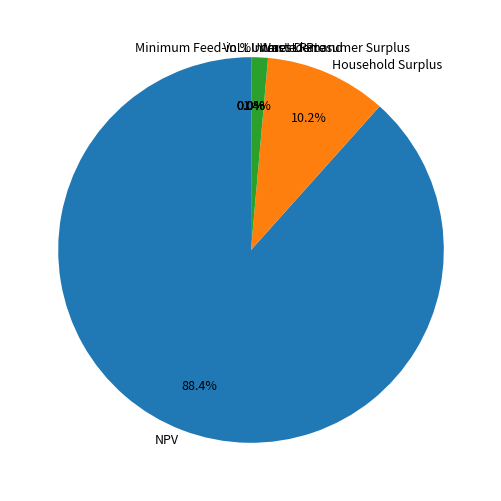

What is the change in value from Wasted Prosumer Surplus to Interest Rate?

-63220.6